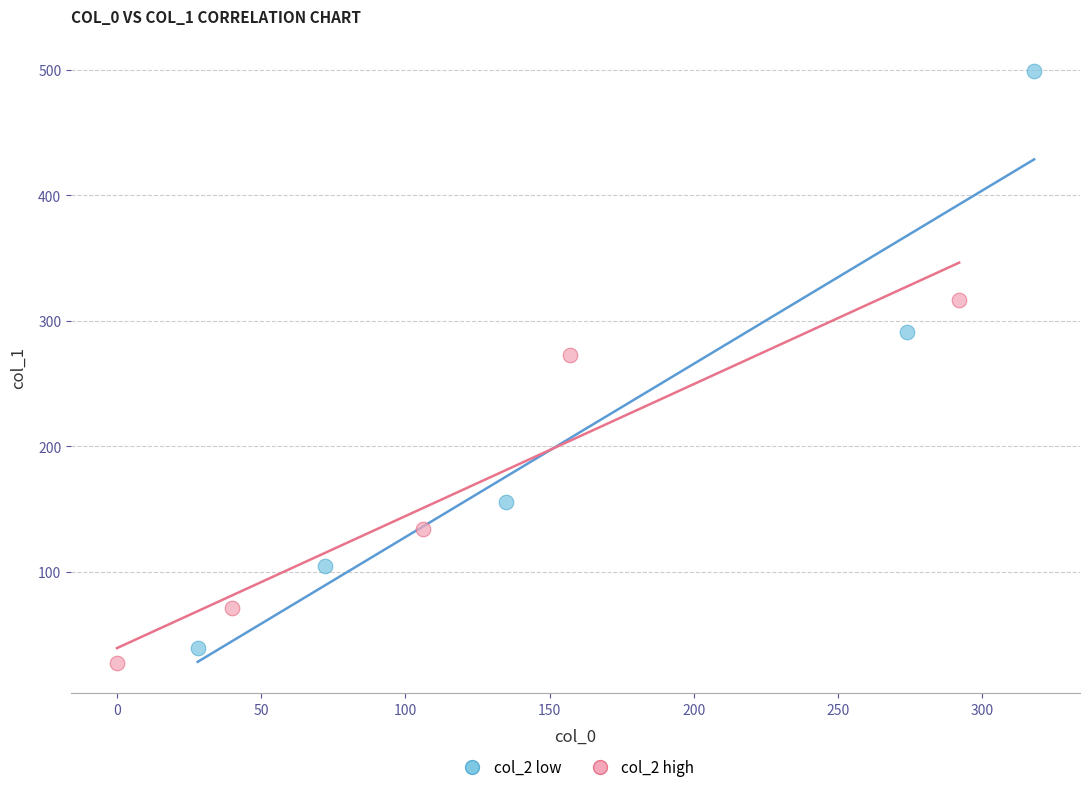

Which series has the largest Y range (max minus min)?

col_2 low